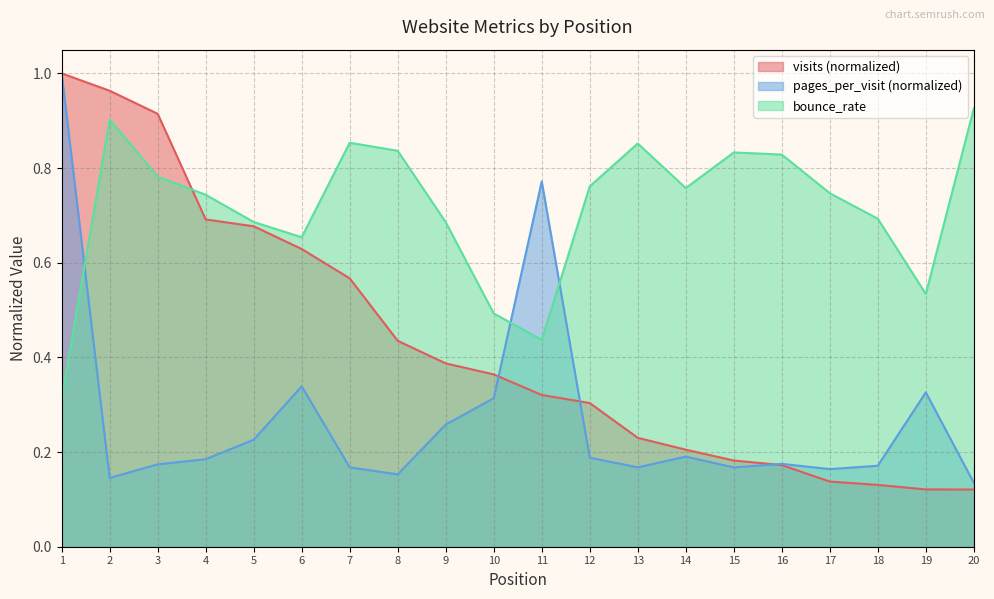

At which label does visits reach its minimum?

20